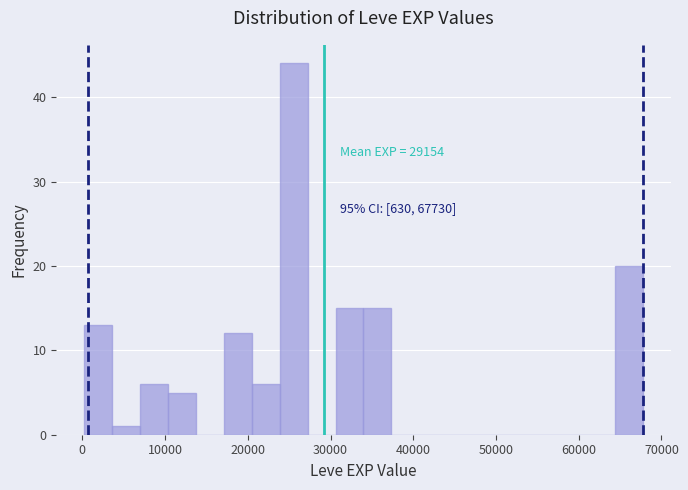

Around what value on the x-axis is the tallest bar? Give the approximate position of its centre, as read against the axis.

26000